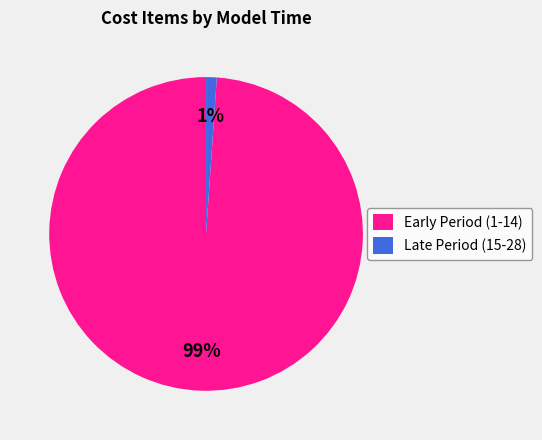

Which has a higher value, Late Period (15-28) or Early Period (1-14)?

Early Period (1-14)